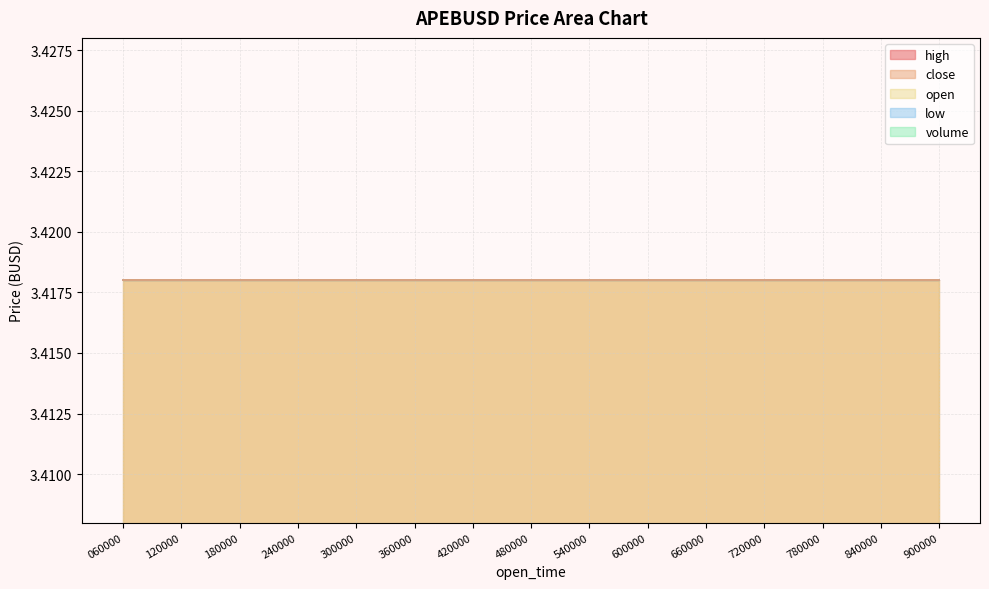

What is the minimum value for low?

3.4